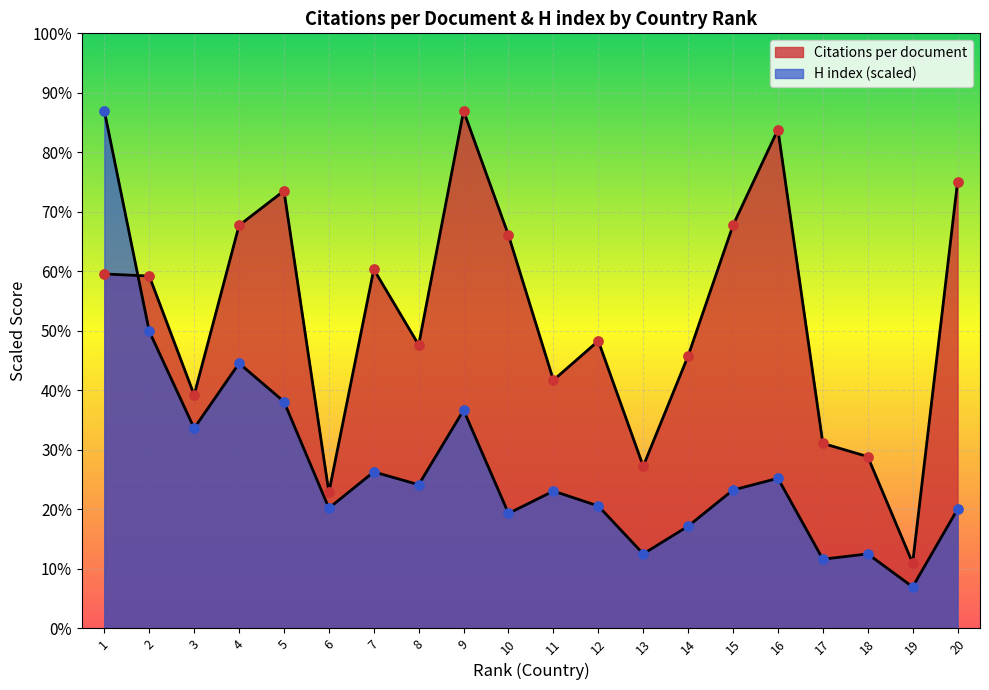

At how many categories does at least one series exceed 19?

10